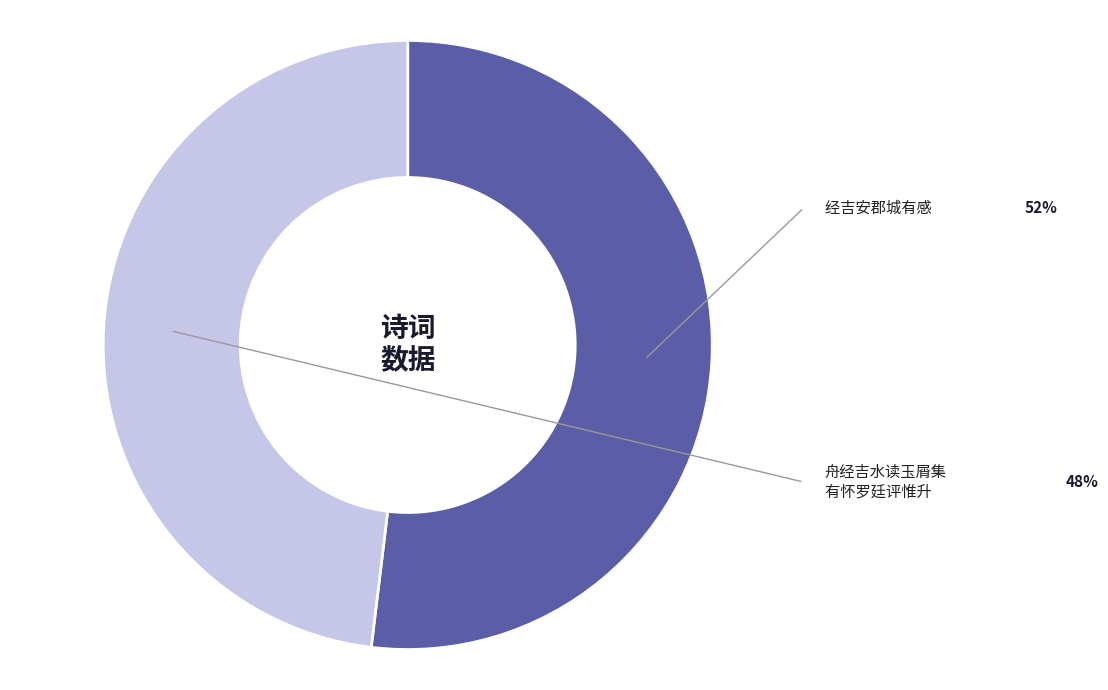

Is there a majority slice in this chart?

Yes